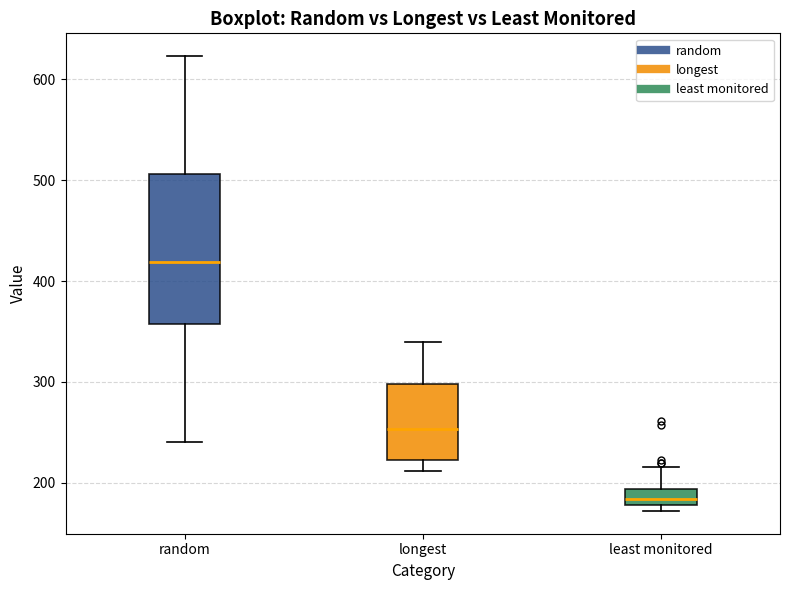

Which box's median line is the lowest?

least monitored